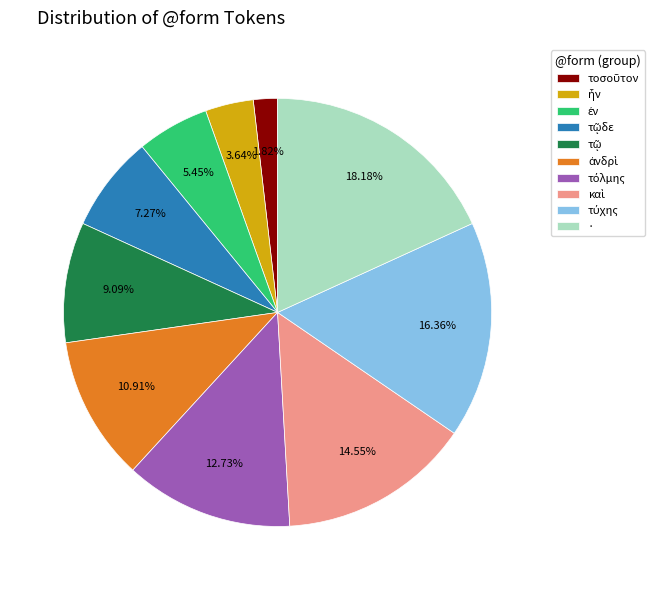

To the nearest percent, what is the difference between the largest and smallest slice percentages?

16%